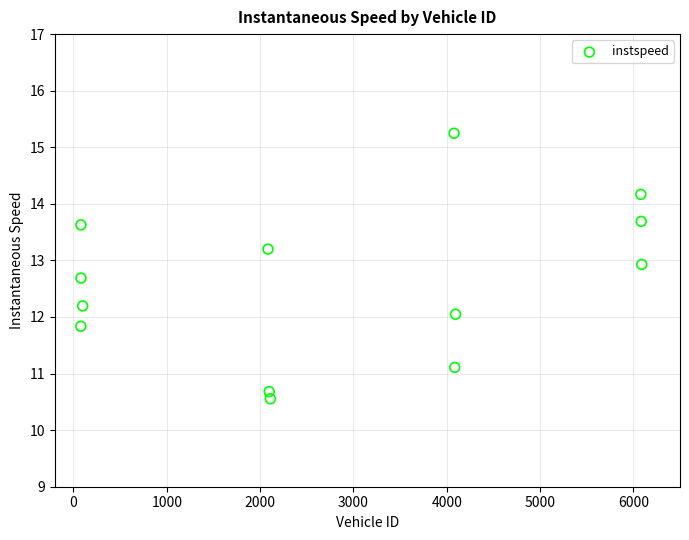

What is the range of Y values (max minus min)?

4.7